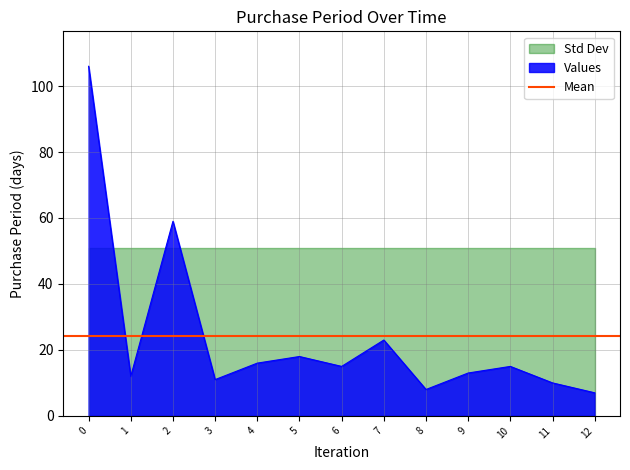

Reading left to right, transcribe all the data shown in this chart.

106	12	59	11	16	18	15	23	8	13	15	10	7